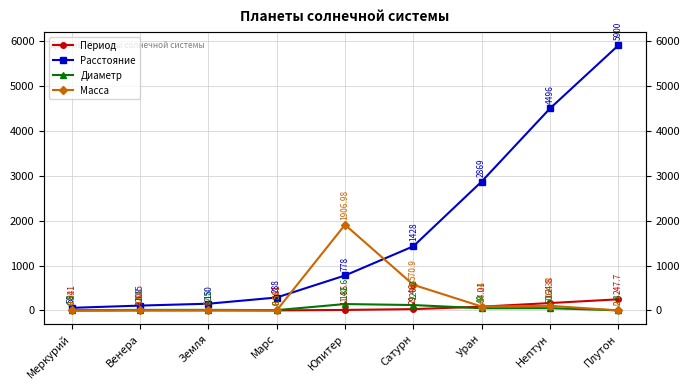

Reading right to left, what are all the values shown in this chart?

Период: 247.7	164.8	84.0	29.5	11.9	0.9	1.0	0.6	0.2
Расстояние: 5900.0	4496.0	2869.0	1428.0	778.0	288.0	150.0	108.0	58.0
Диаметр: 2.8	50.2	49.0	120.2	142.6	6.8	12.8	12.1	4.9
Масса: 0.1	103.4	87.2	570.9	1907.0	0.5	6.0	4.9	0.3